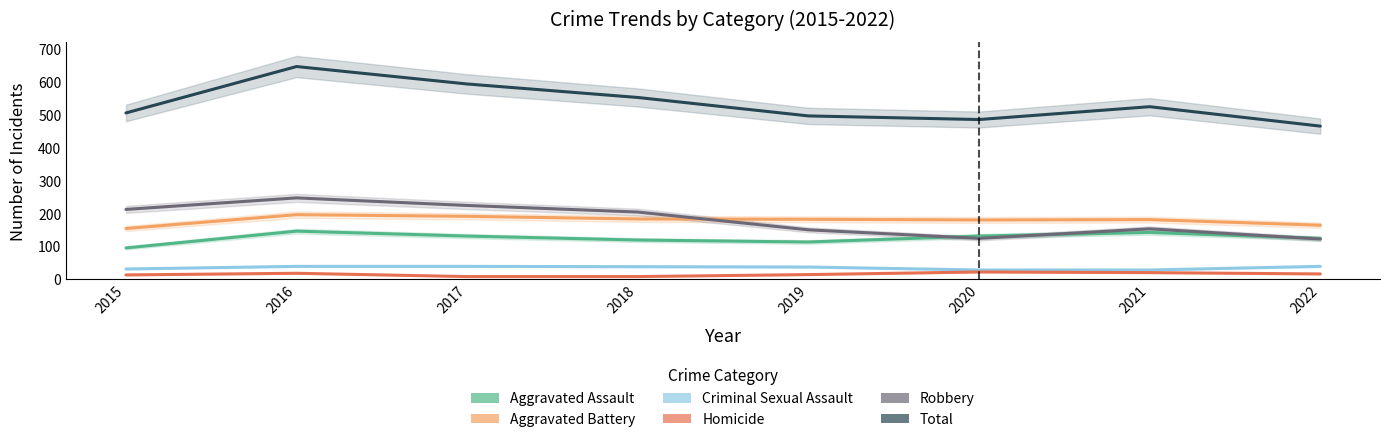

True or false: Robbery and Total intersect in this chart.

False